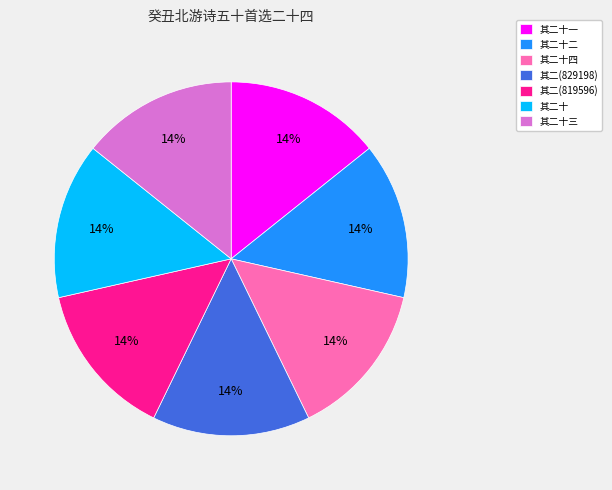

How many slices are in this pie chart?

7